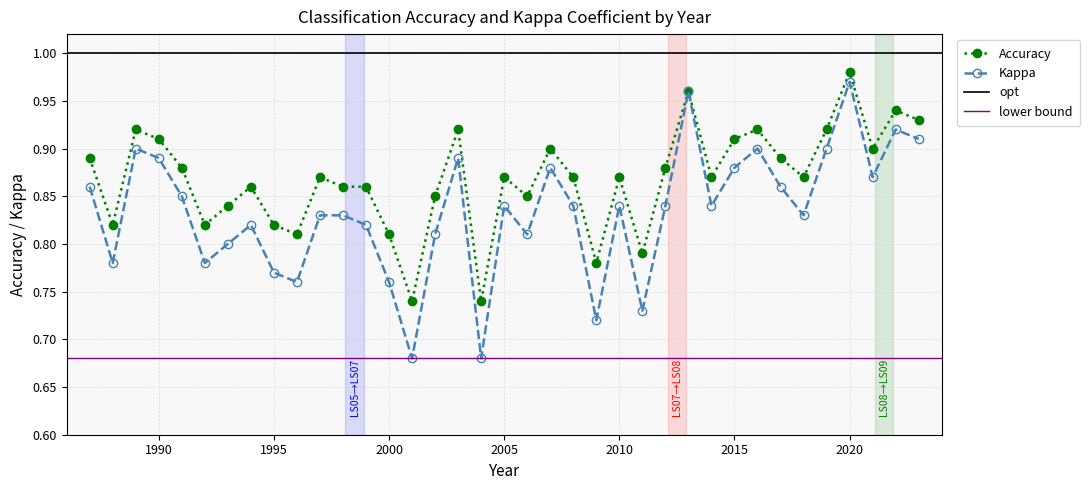

What is the greatest value displayed?

1.0